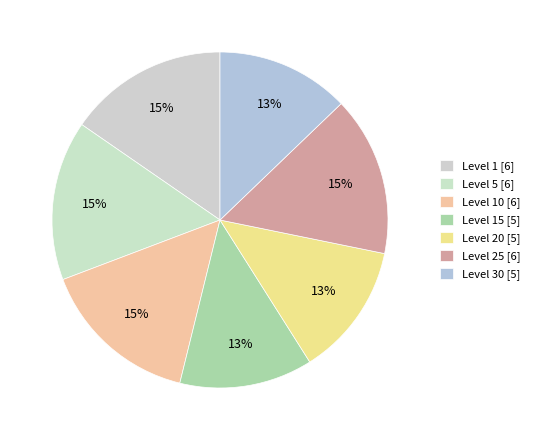

How many slices are in this pie chart?

7